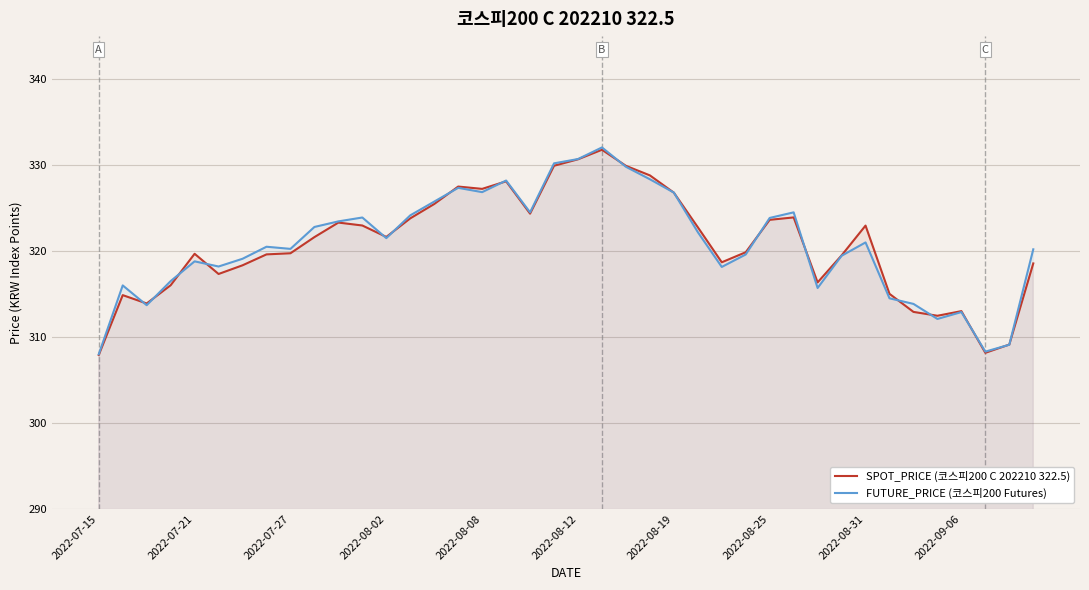

What is the lowest value of the FUTURE_PRICE (코스피200 Futures) series?

308.0